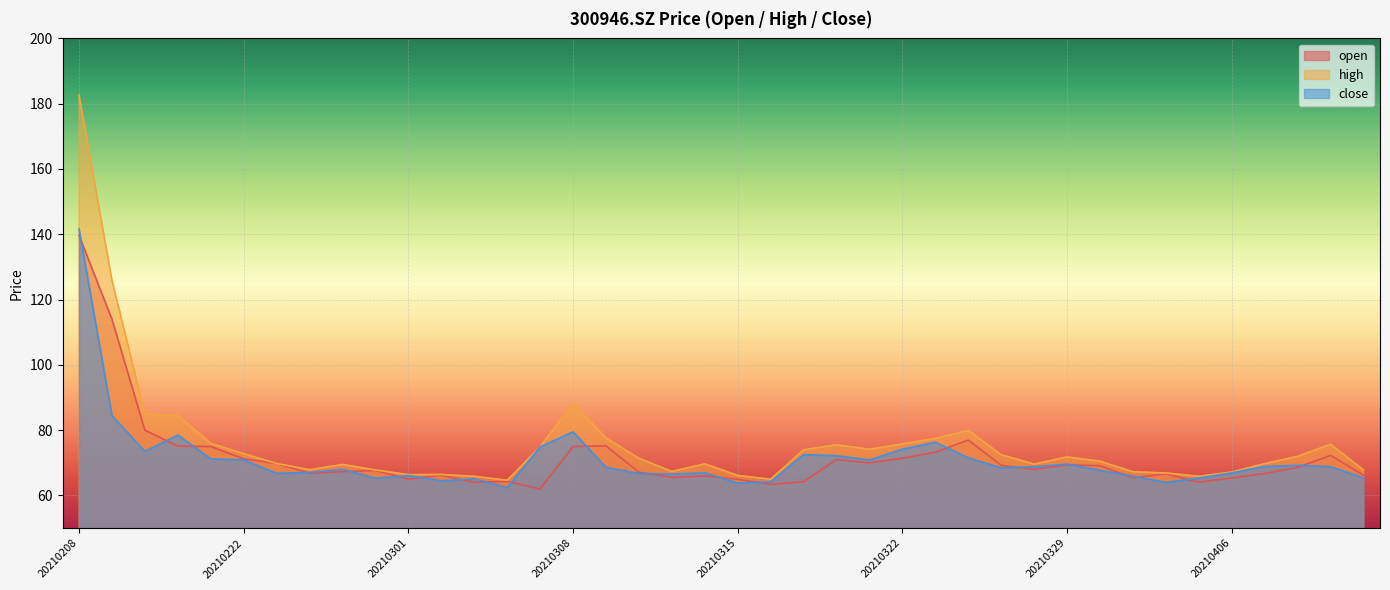

Rank the categories by open value from highest to lowest.

20210208, 20210209, 20210210, 20210324, 20210309, 20210218, 20210219, 20210308, 20210323, 20210409, 20210322, 20210222, 20210318, 20210319, 20210223, 20210329, 20210325, 20210330, 20210408, 20210326, 20210226, 20210225, 20210310, 20210224, 20210407, 20210401, 20210412, 20210302, 20210312, 20210311, 20210331, 20210406, 20210301, 20210315, 20210304, 20210317, 20210402, 20210303, 20210316, 20210305